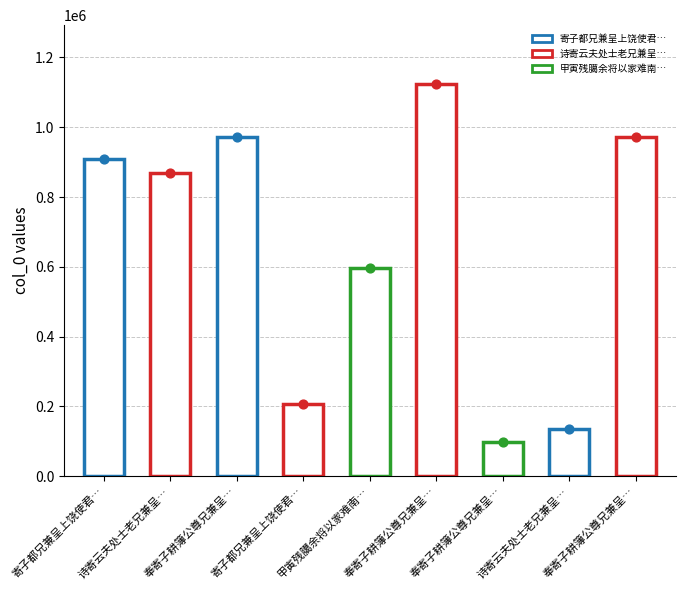

What is the change in value from 寄子都兄兼呈上饶使君赵有翼 to 甲寅残臈余将以家难南归鄱湖别王乐湖年兄兼呈李景山先生?

+388955